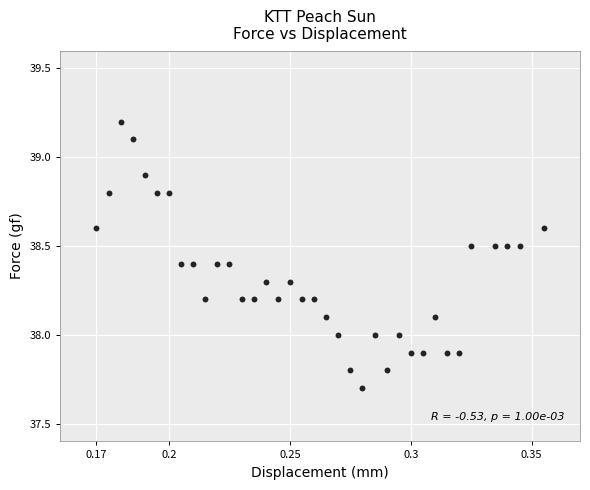

What is the range of Y values (max minus min)?

1.5